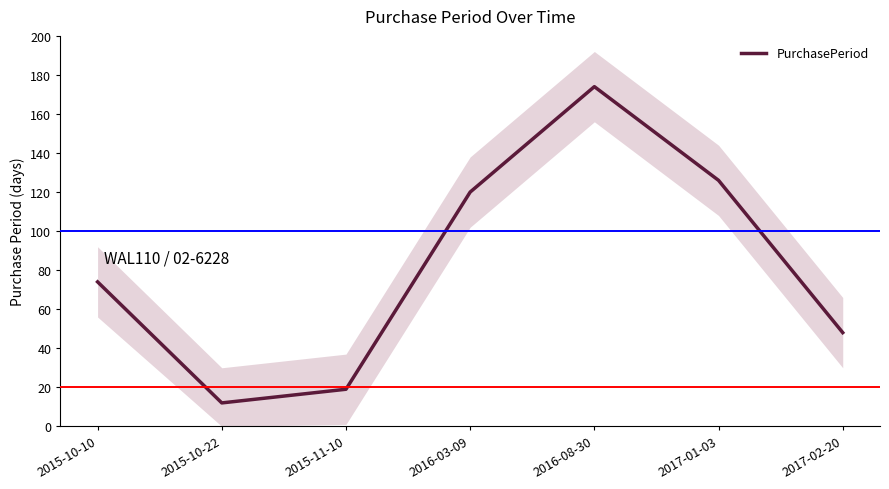

True or false: the data has more than 0 interior local peaks.

True